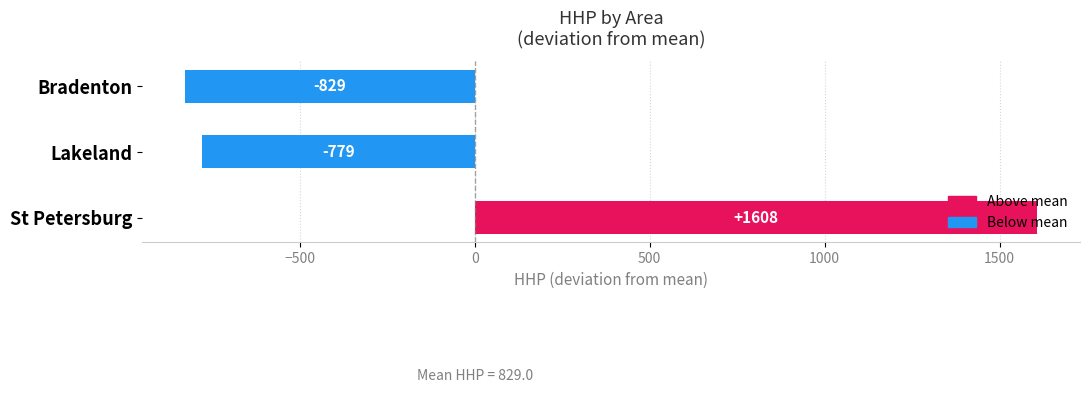

At which category does the chart reach its minimum across all series?

Bradenton